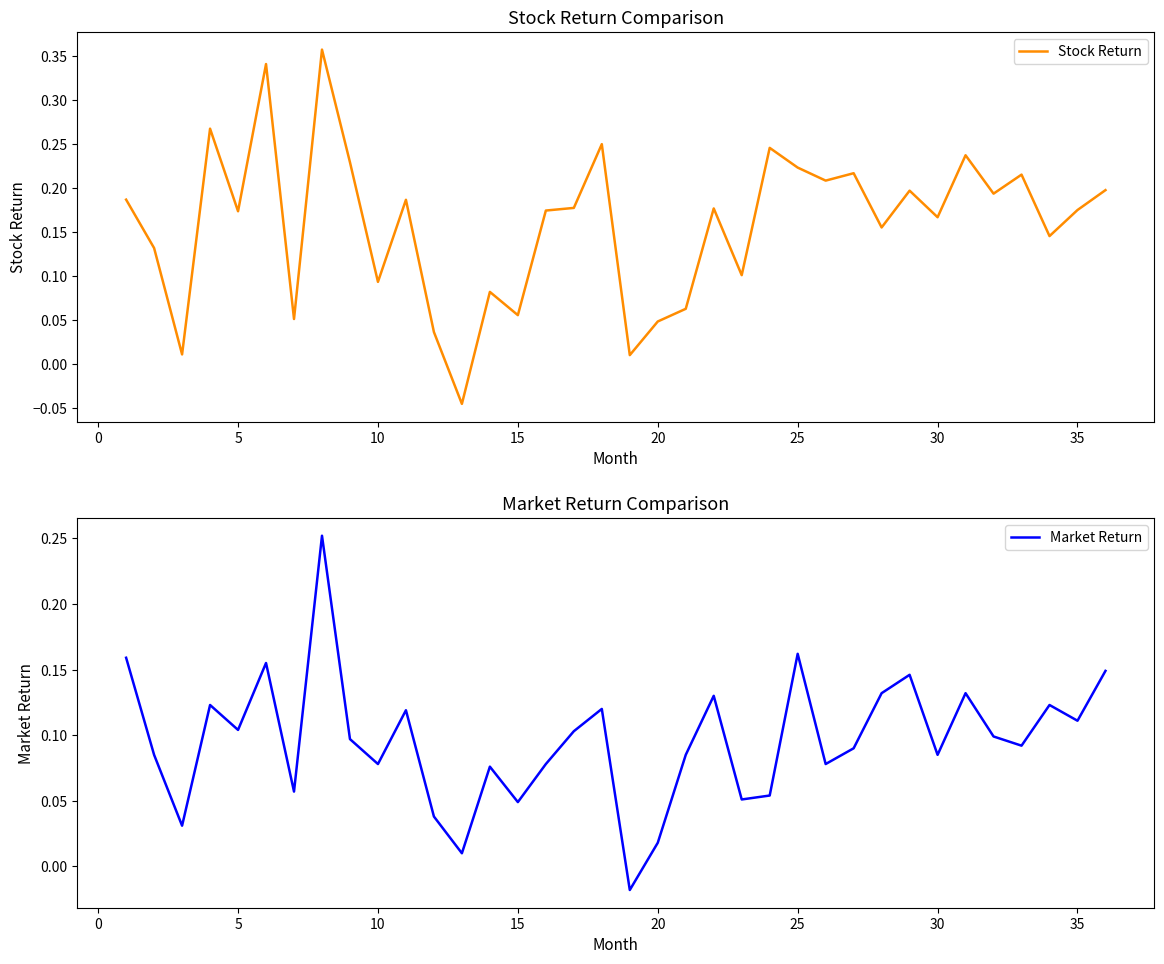

Is the value of Market Return at 22 greater than the value of Stock Return at 26?

No